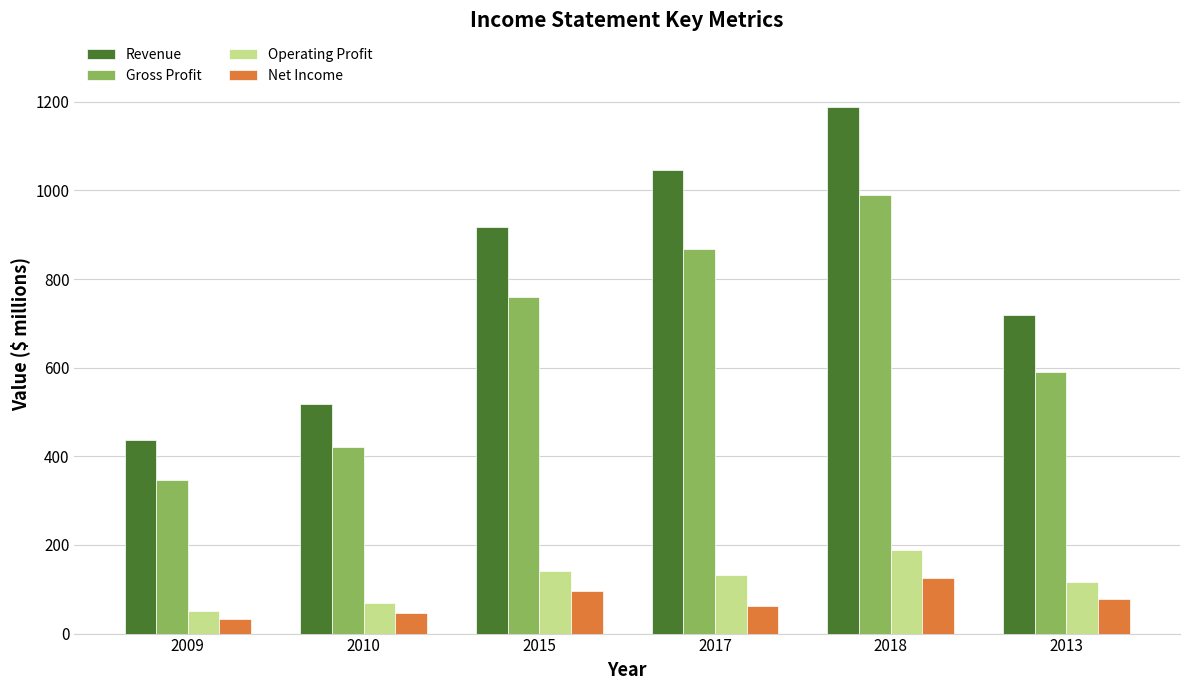

How many groups of bars are there?

6